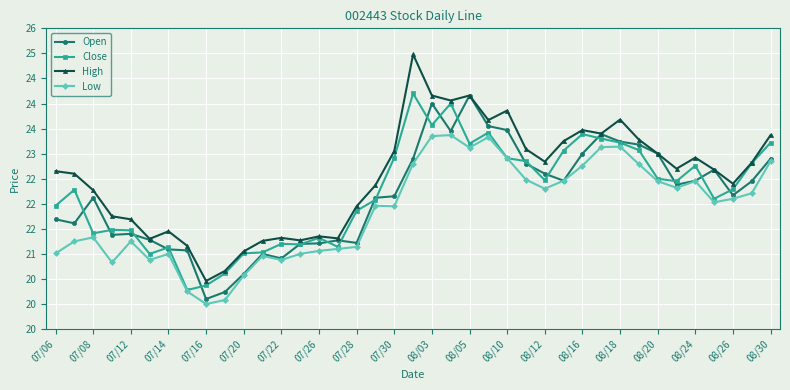

What are all the series names shown in the legend?

Open, Close, High, Low